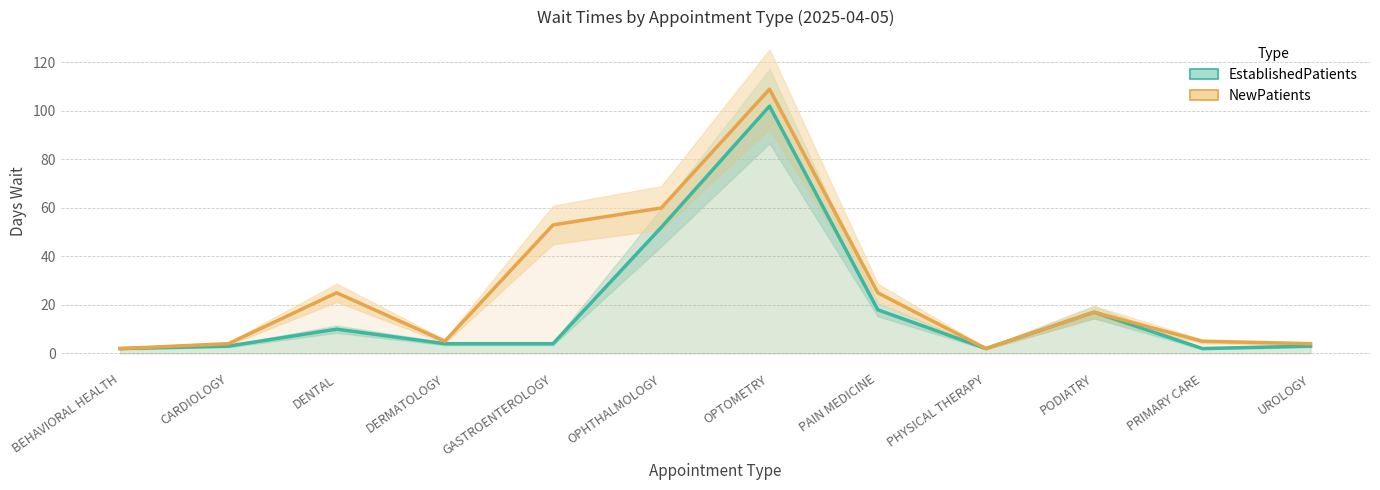

What is the label of the 2nd point from the left?

CARDIOLOGY